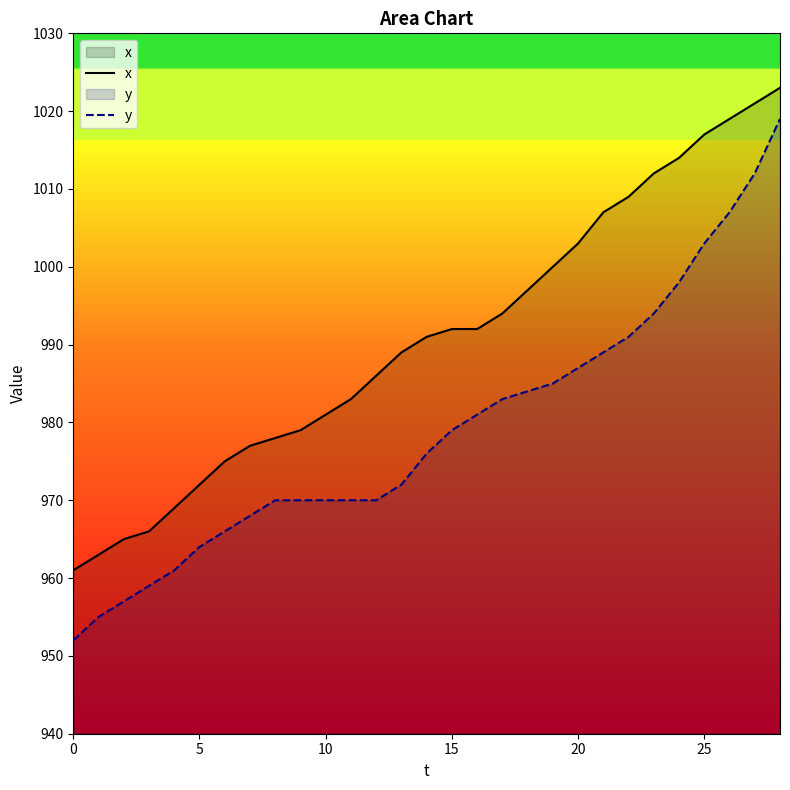

List the series in order of their peak value, lowest first.

y, x